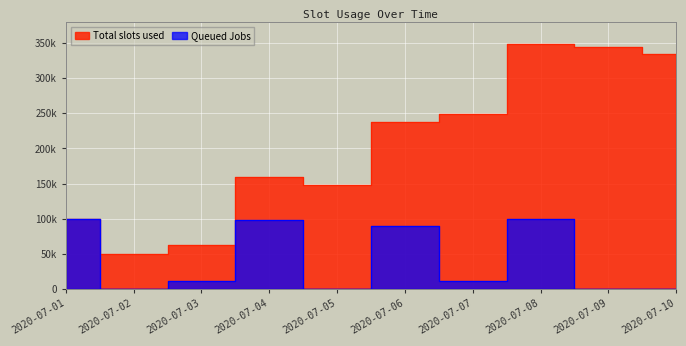

Which series has the largest total across all categories?

Total slots used